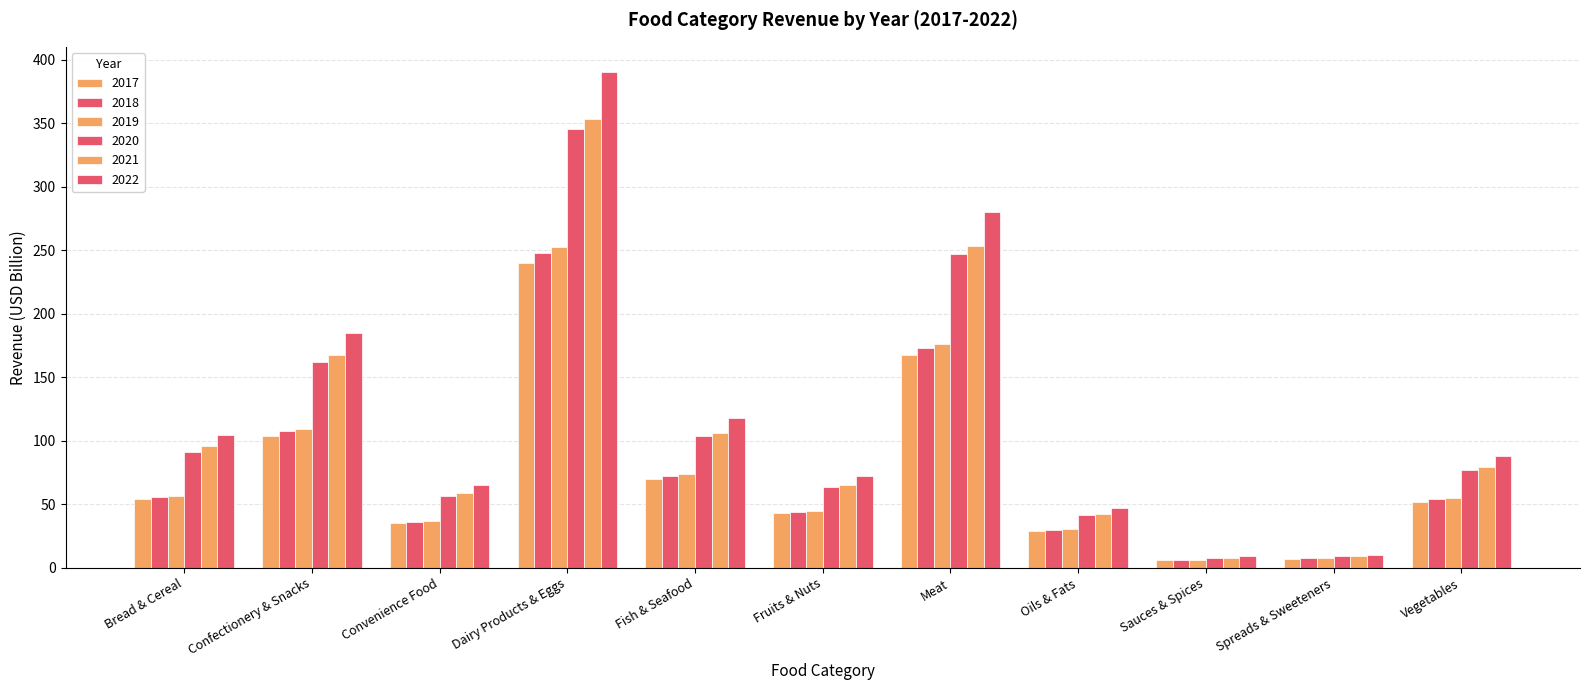

How many bars are there in each group?

6